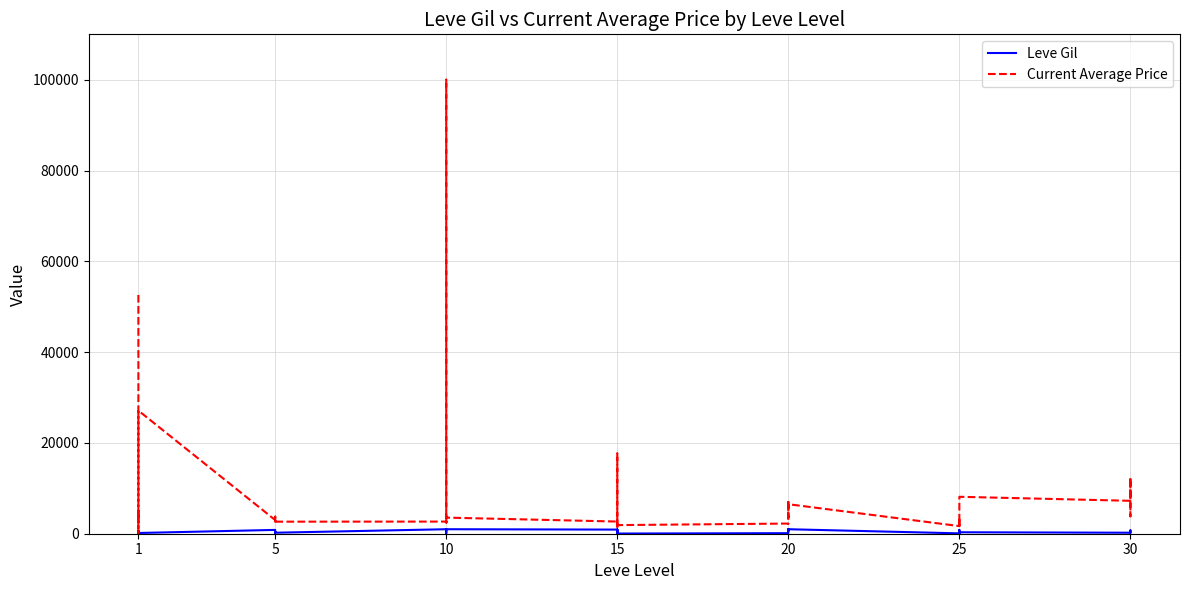

What is the approximate value of Current Average Price at 5?

3767